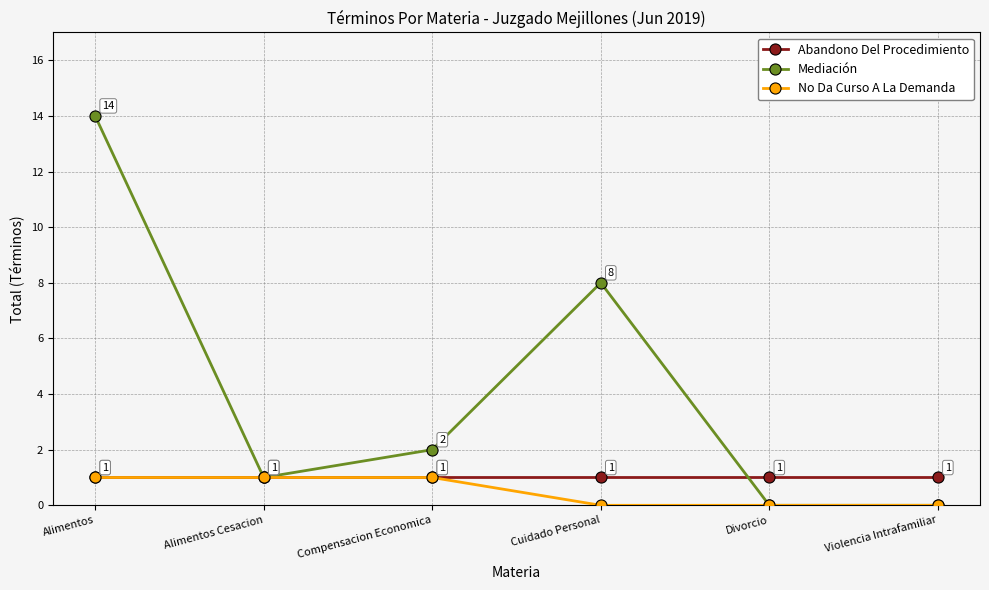

Does the chart display data point markers on the line(s)?

Yes